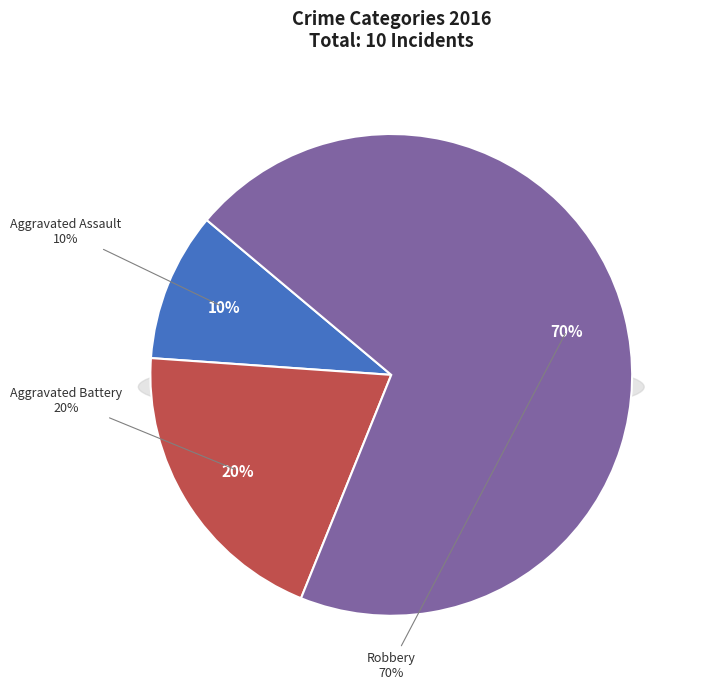

What percentage is the Aggravated Assault slice, to the nearest percent?

10%